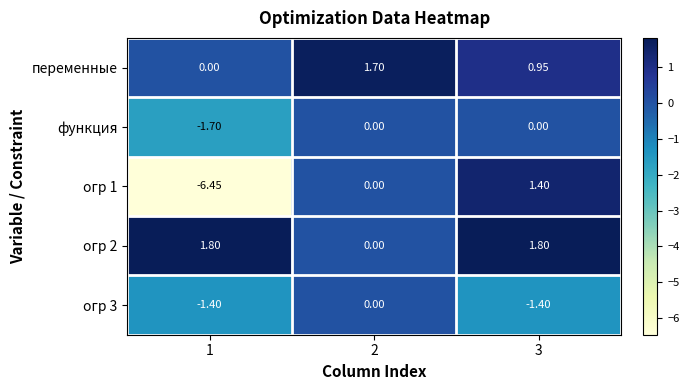

Count the number of data series in this chart.

5